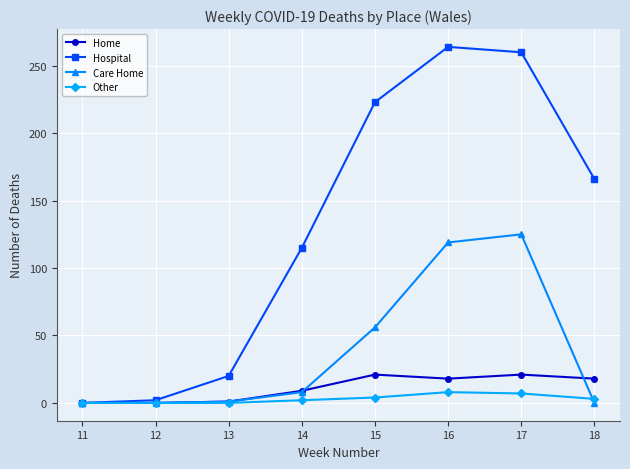

What is the maximum value for Home?

21